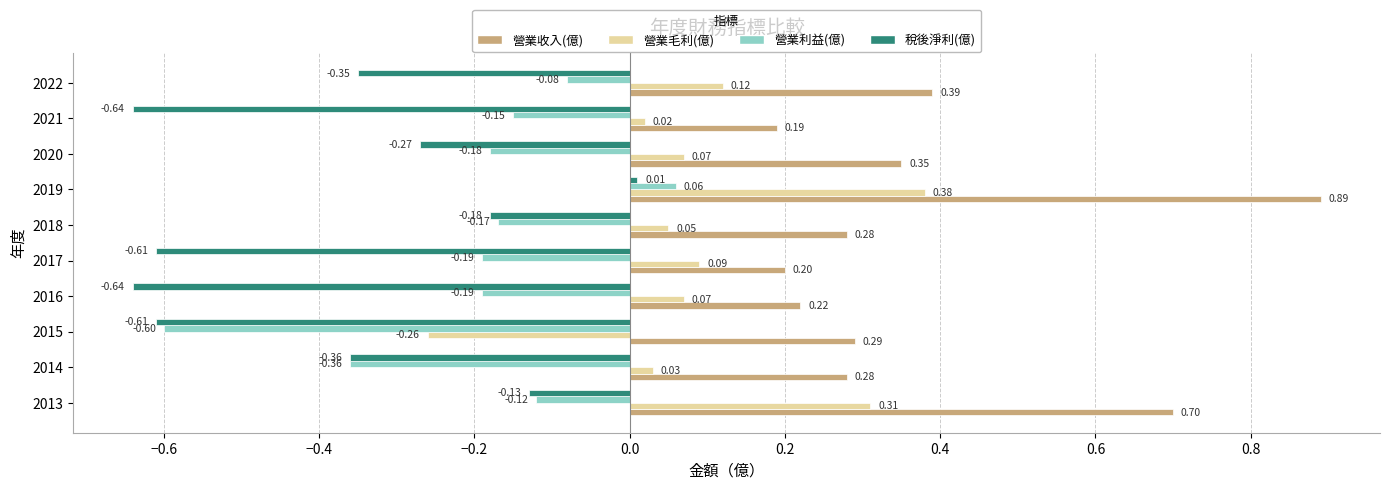

Which series has the widest spread of values?

營業收入(億)